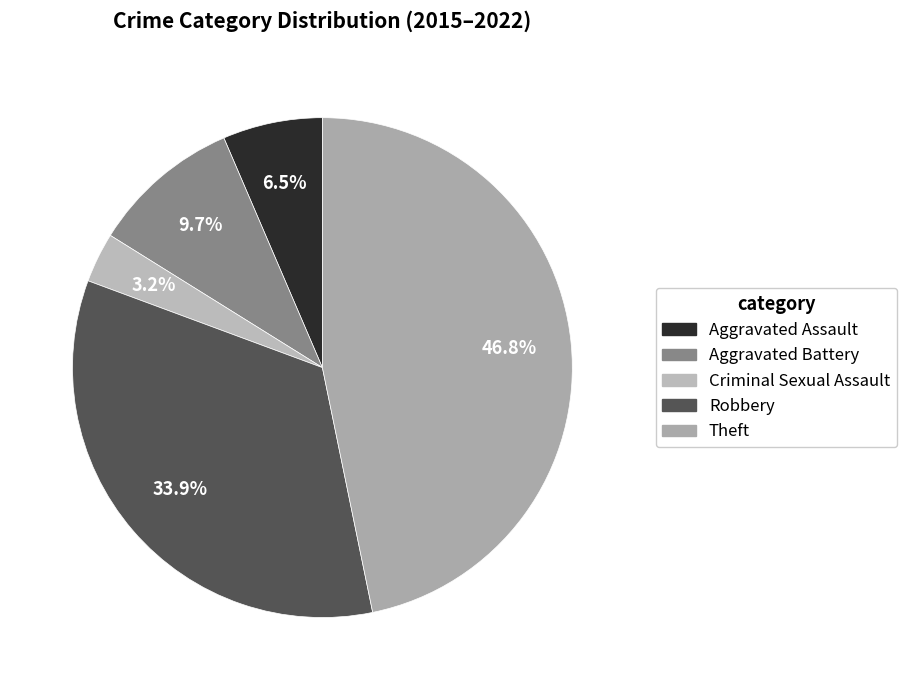

Is Aggravated Assault the majority of the pie?

No